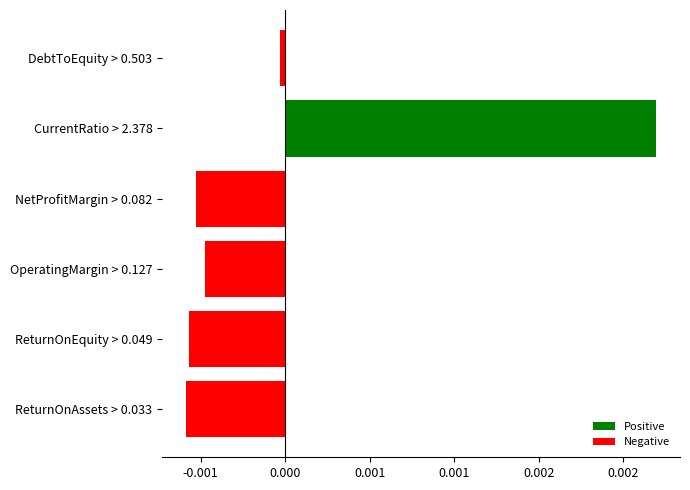

Are the bars horizontal?

Yes